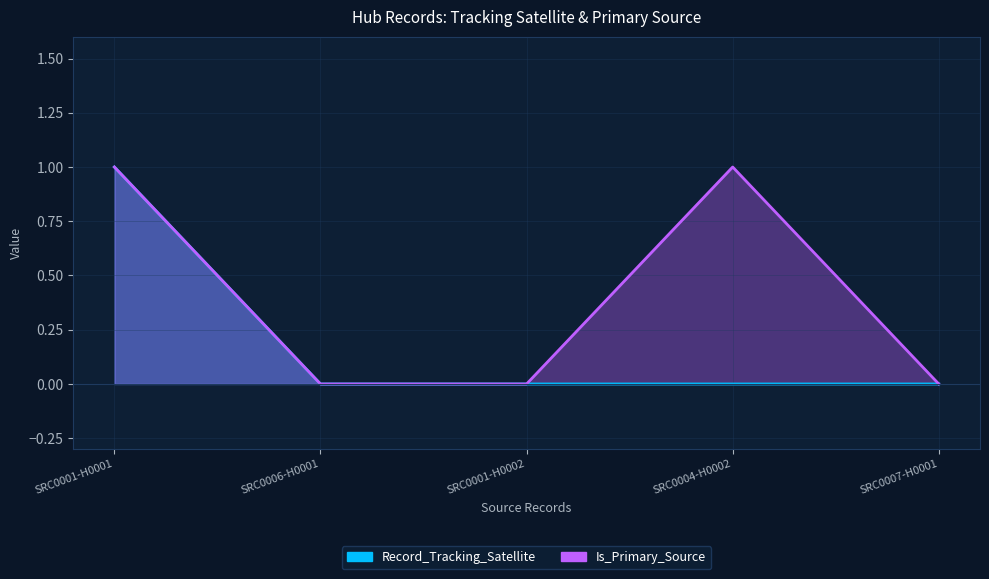

Count the number of data series in this chart.

2